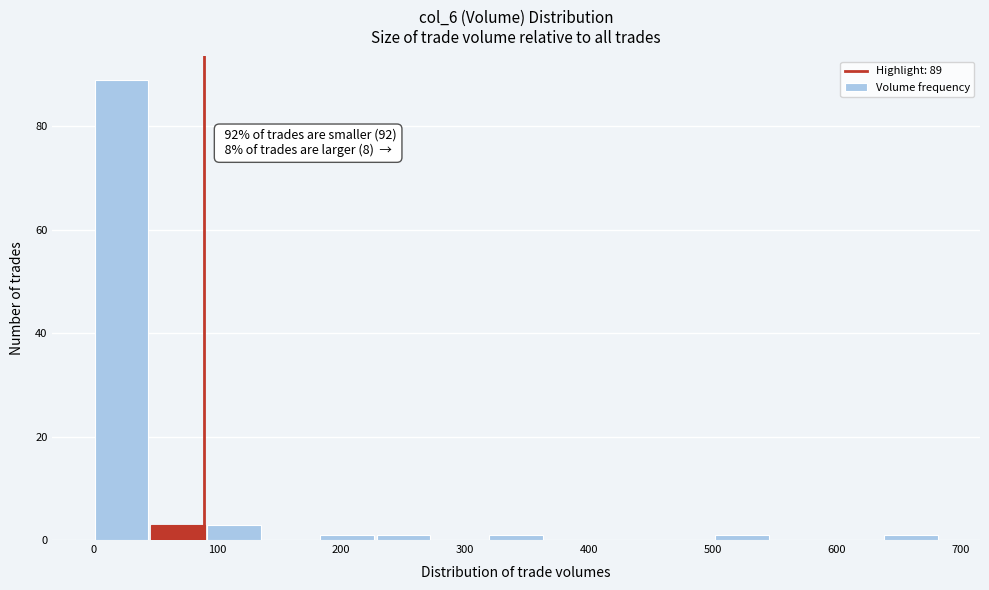

Over which range of the x-axis is the bar tallest?

0 to 50